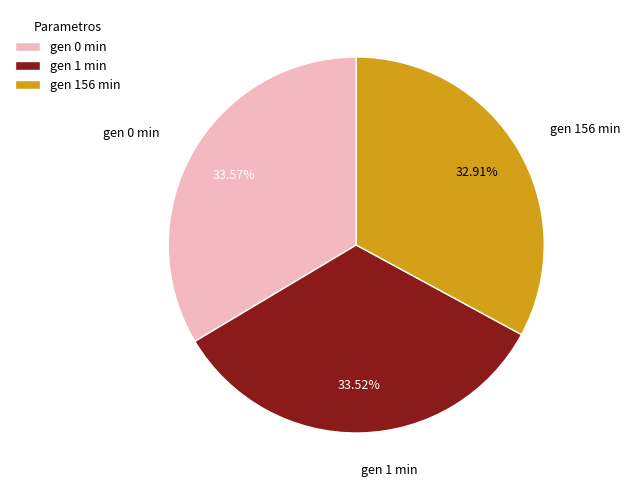

Combined, what portion of the pie is gen 0 min and gen 1 min?

67.1%